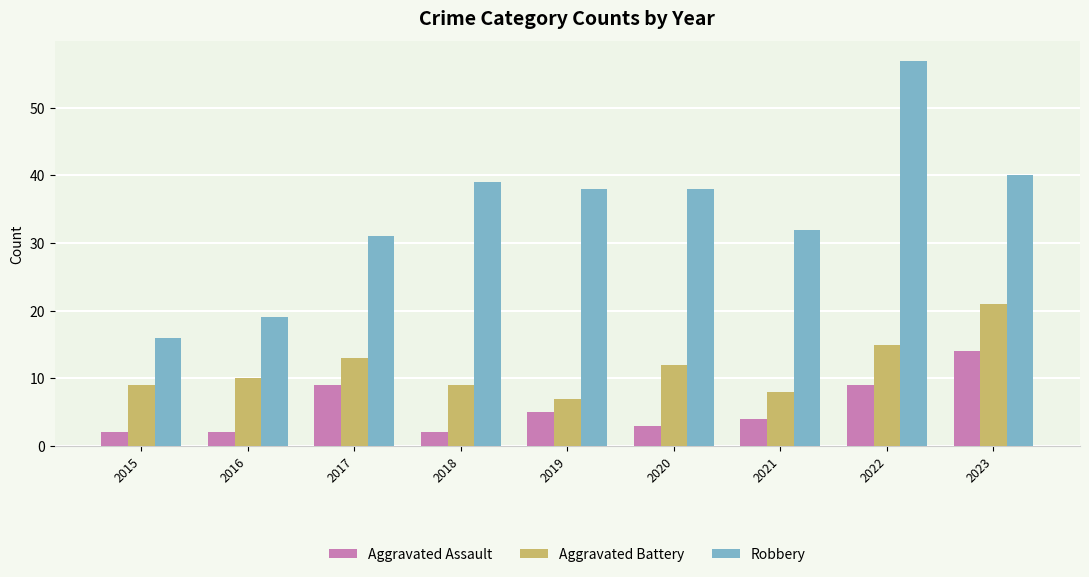

How many data points in Aggravated Assault are less than 4?

4